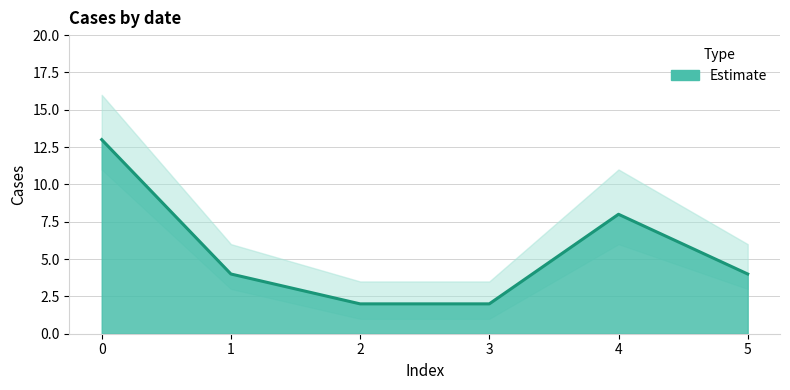

What is the ratio of the value at 3 to the value at 5?

0.5